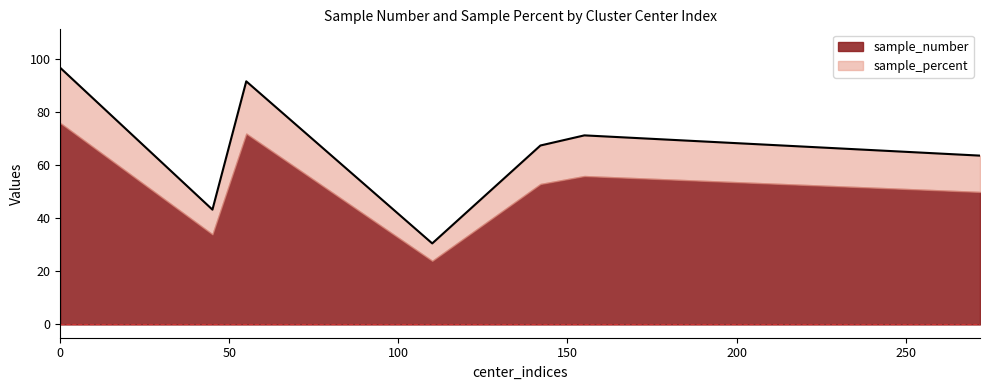

What is the sum of the values at 272 and 110?

94.3